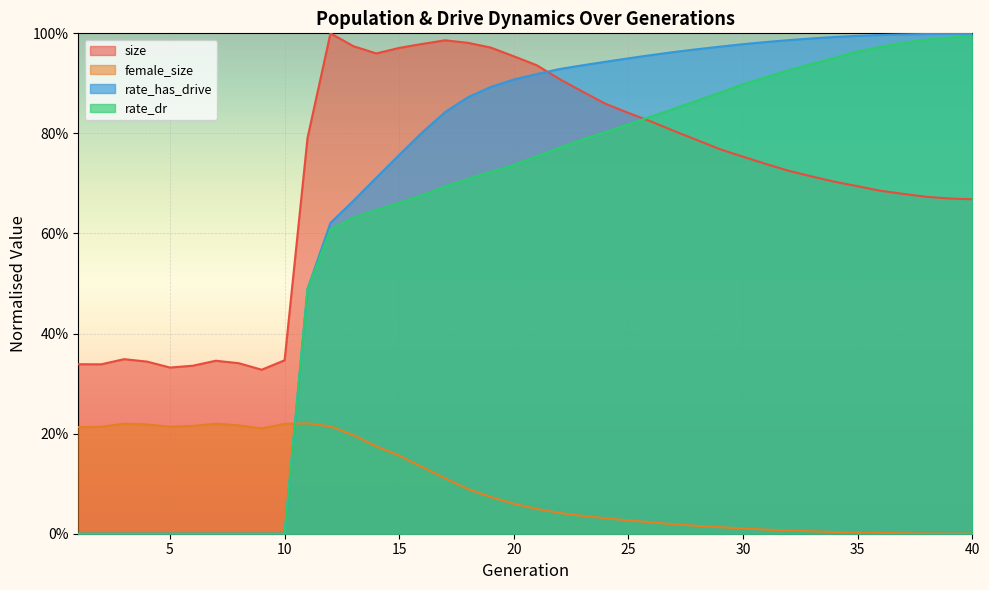

The rate_dr series shows 1.0 at 39. True or false?

True